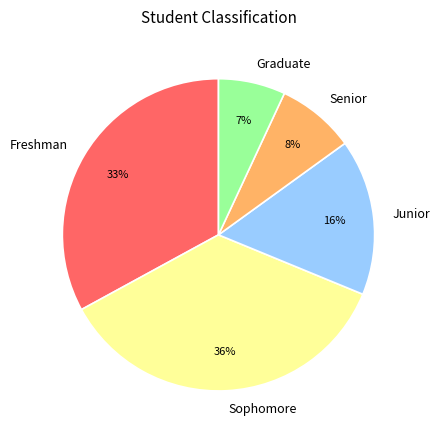

Rank the categories by value from highest to lowest.

Sophomore, Freshman, Junior, Senior, Graduate